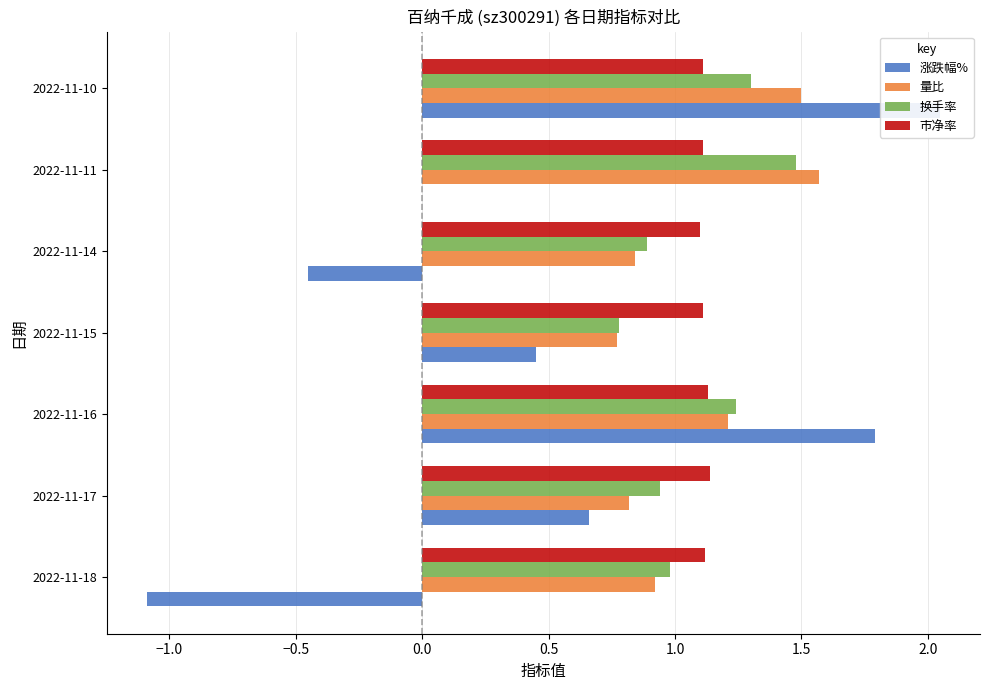

What is the lowest value of the 量比 series?

0.8